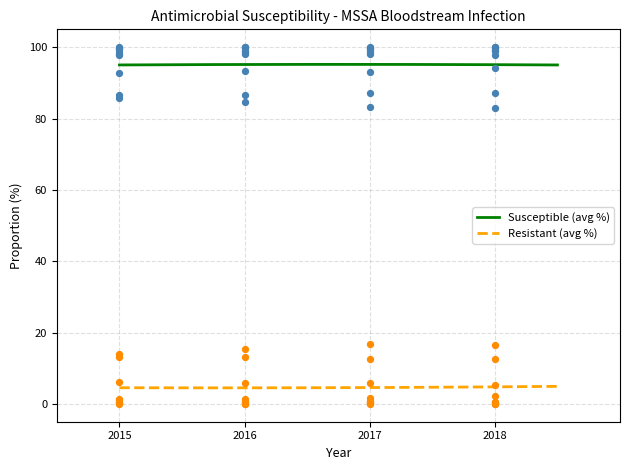

Which series contains the highest Y value?

Susceptible